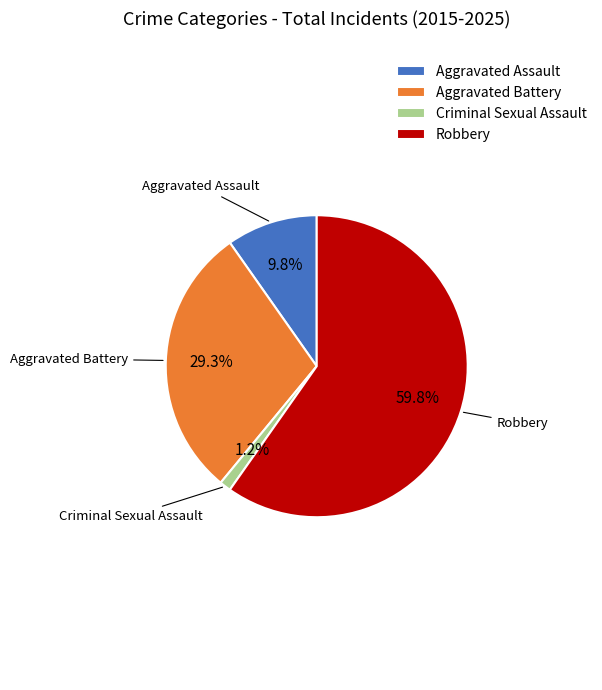

Is the sum of Robbery and Criminal Sexual Assault greater than half?

Yes